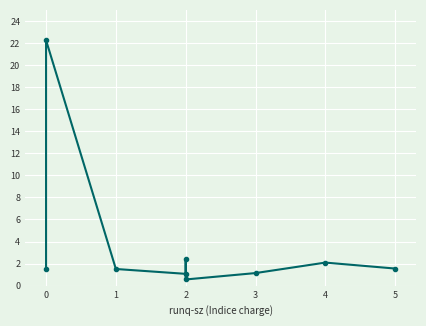

How many data points are less than 1?

1